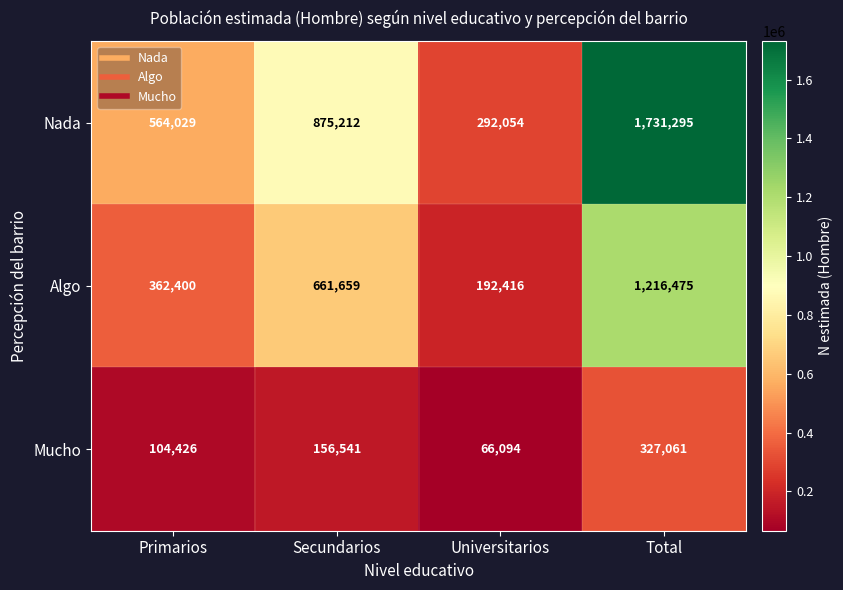

What is the total value across all series at Universitarios?

550564